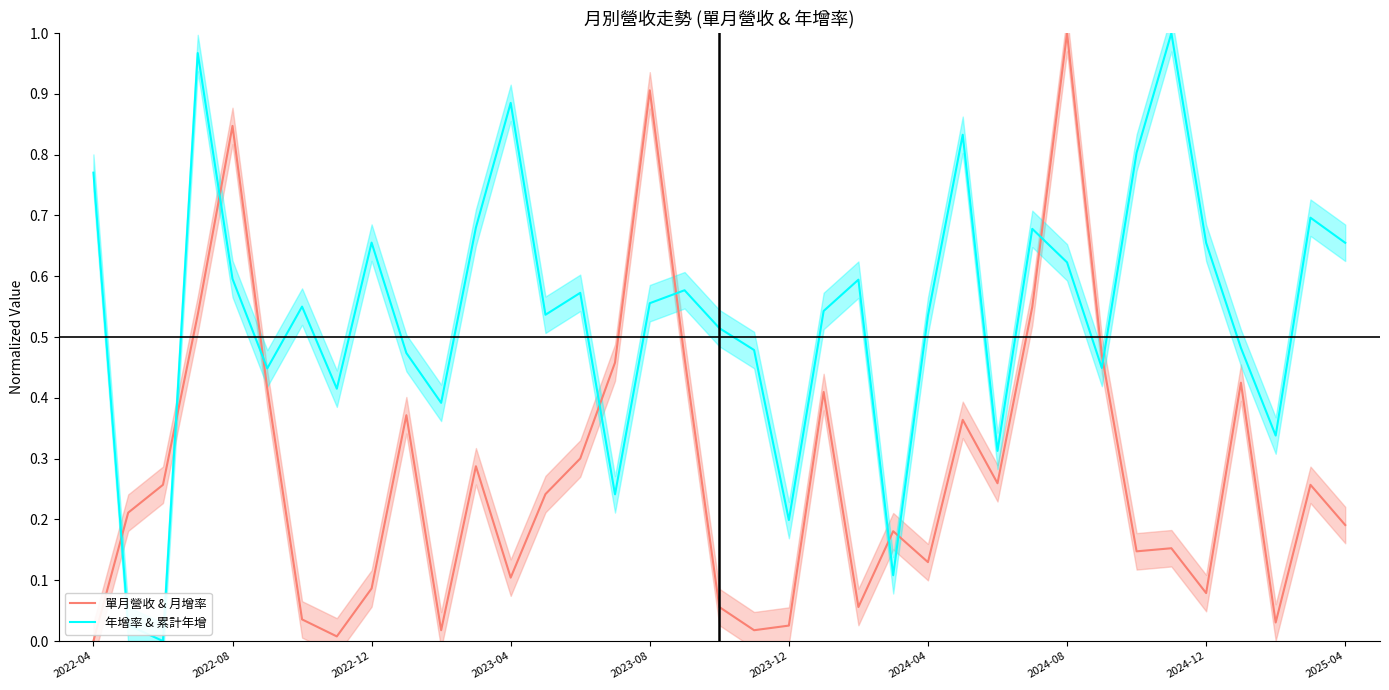

Which series ends up on top after the final intersection of 年增率 & 累計年增 and 單月營收 & 月增率?

年增率 & 累計年增